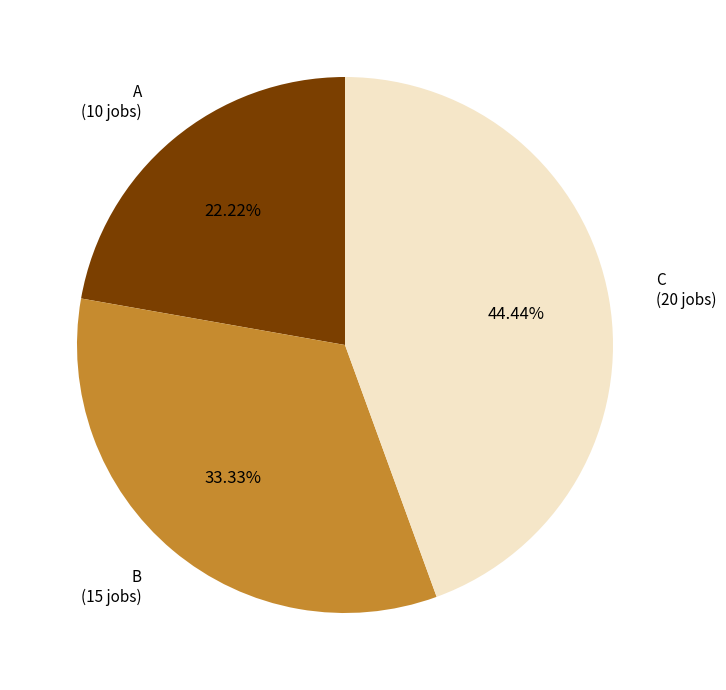

Does any single category account for the majority?

No